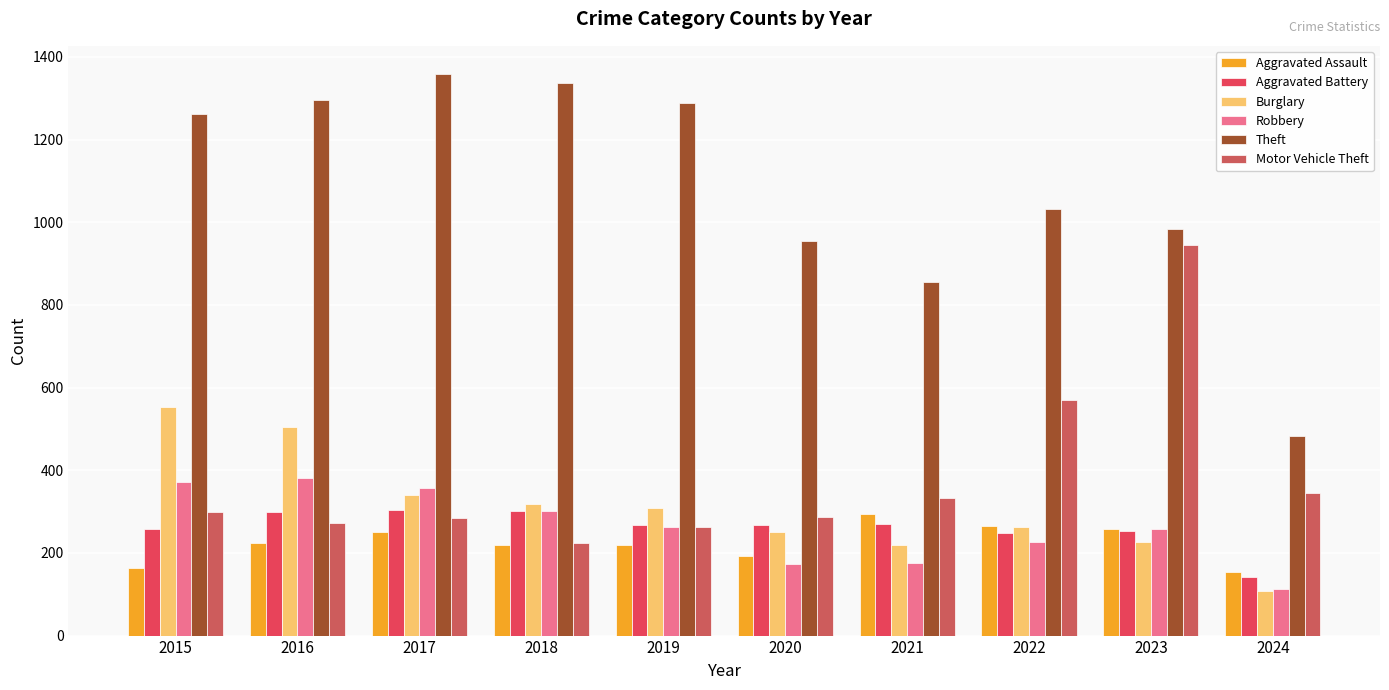

Rank the series at 2018 from lowest to highest value.

Aggravated Assault, Motor Vehicle Theft, Aggravated Battery, Robbery, Burglary, Theft